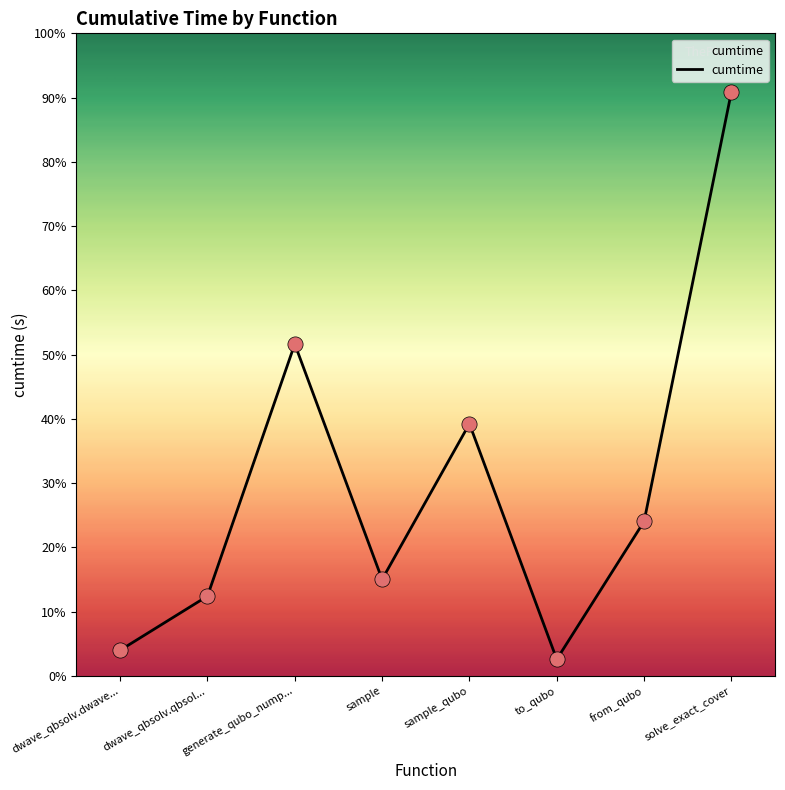

Between sample_qubo and to_qubo, which is larger?

sample_qubo